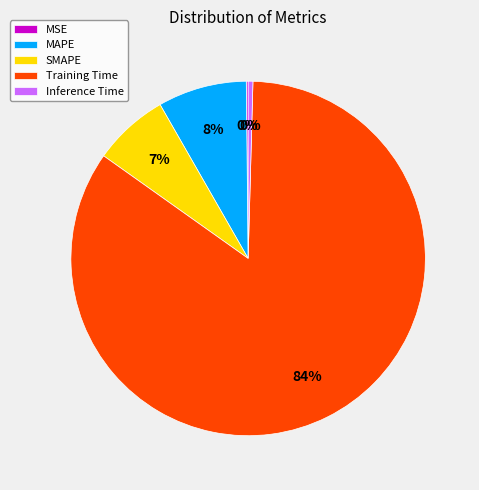

Which slice is the largest?

Training Time